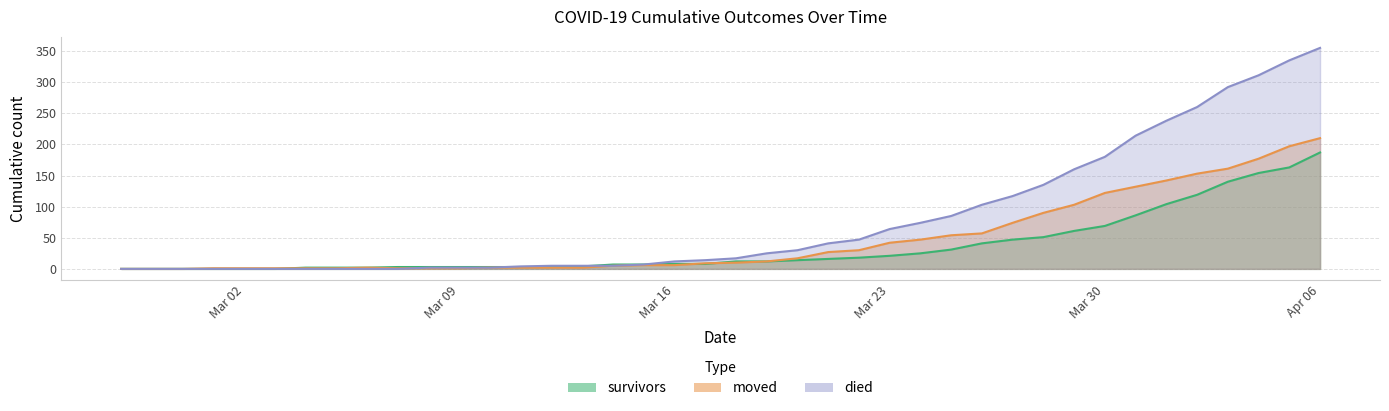

The survivors series shows 104 at 2020-04-01. True or false?

True